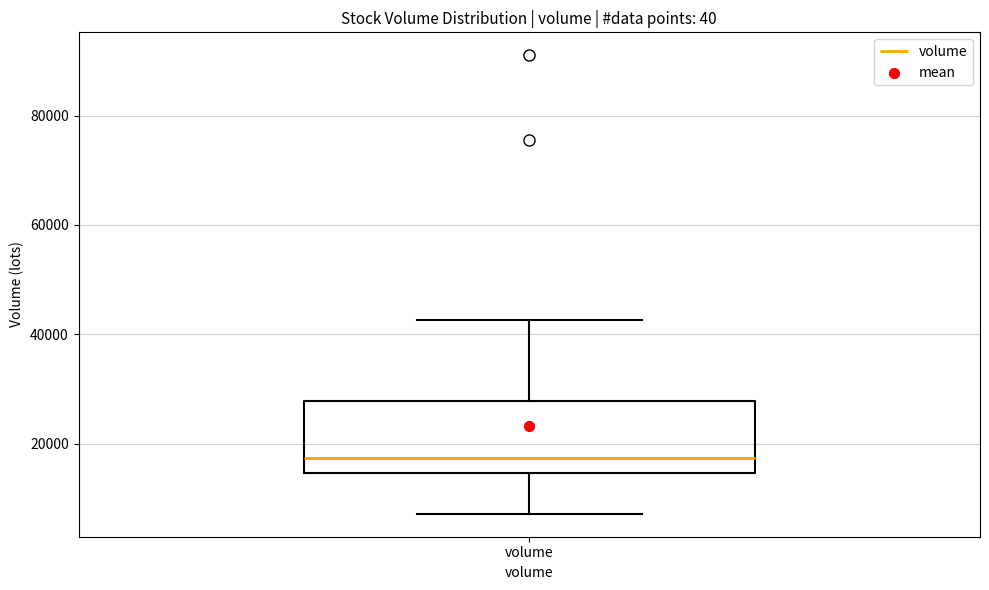

Read this box plot against the y-axis: the position of the median line, the range covered by the box, and the ends of both whiskers. The values are not printed on the chart, so give them approximately, as read against the axis.

median 18000, box 14000 to 28000, whiskers 8000 to 42000